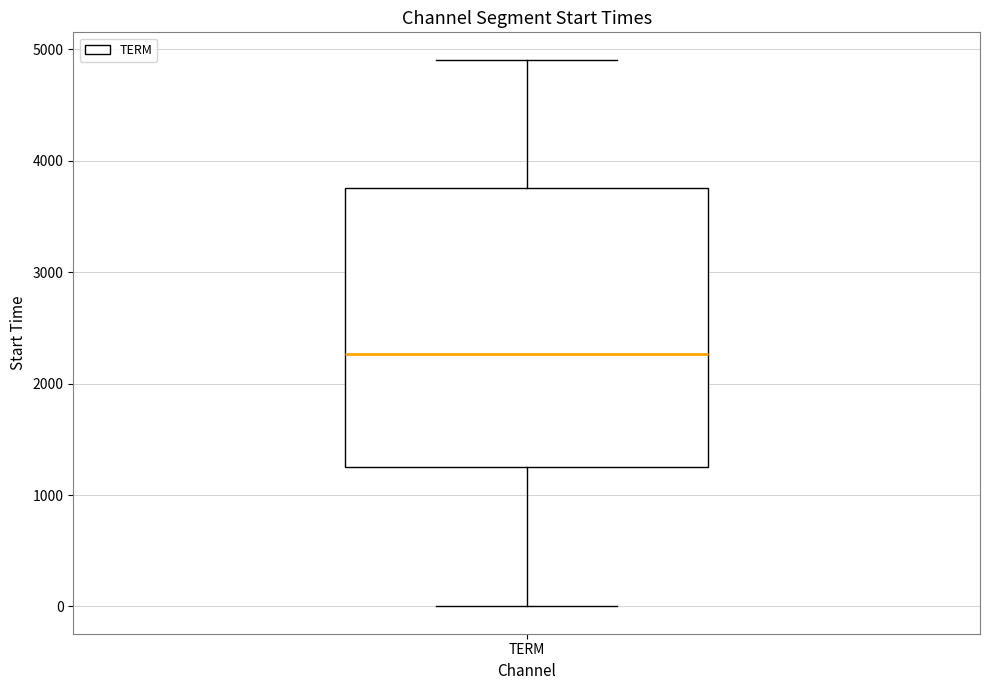

Read this box plot against the y-axis: the position of the median line, the range covered by the box, and the ends of both whiskers. The values are not printed on the chart, so give them approximately, as read against the axis.

median 2300, box 1300 to 3800, whiskers 0 to 4900